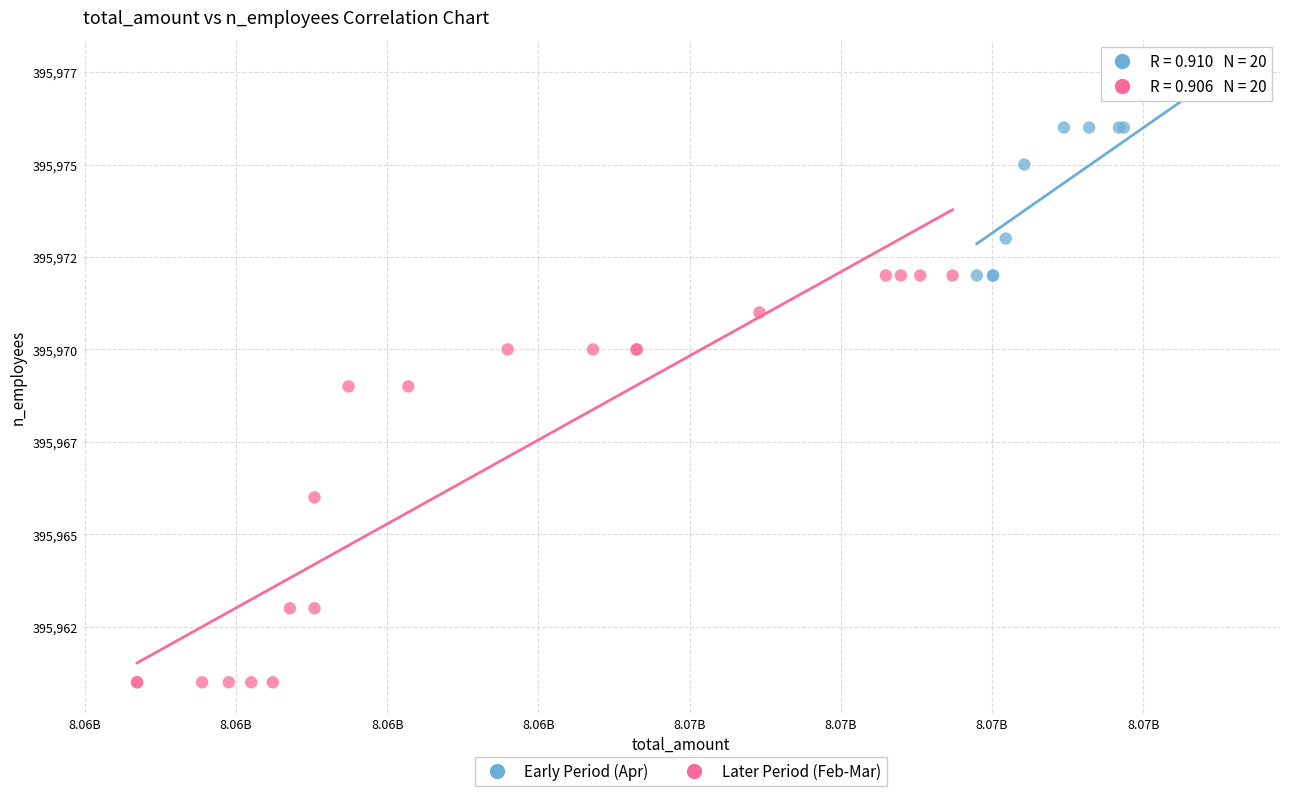

What are all the series names shown in the legend?

Early Period (Apr), Later Period (Feb-Mar)